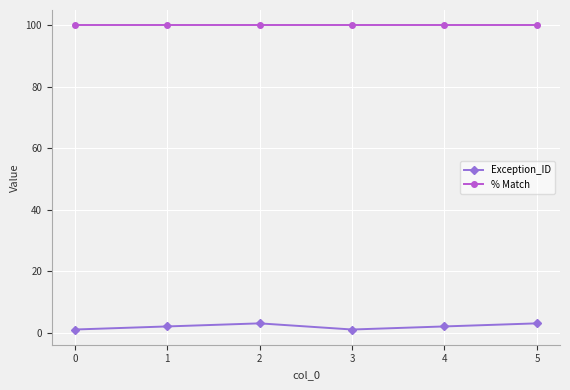

True or false: % Match has more than 2 points higher than both neighbors.

False